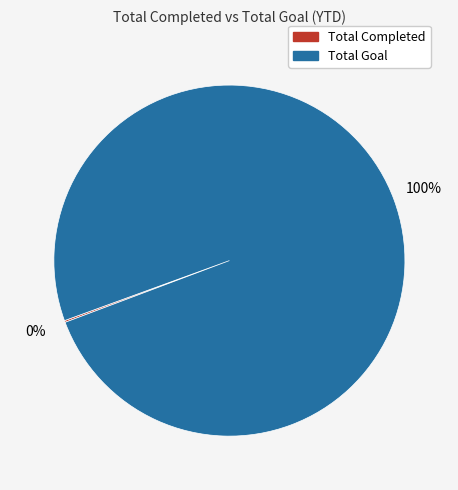

What is the largest slice in the pie chart?

Total Goal